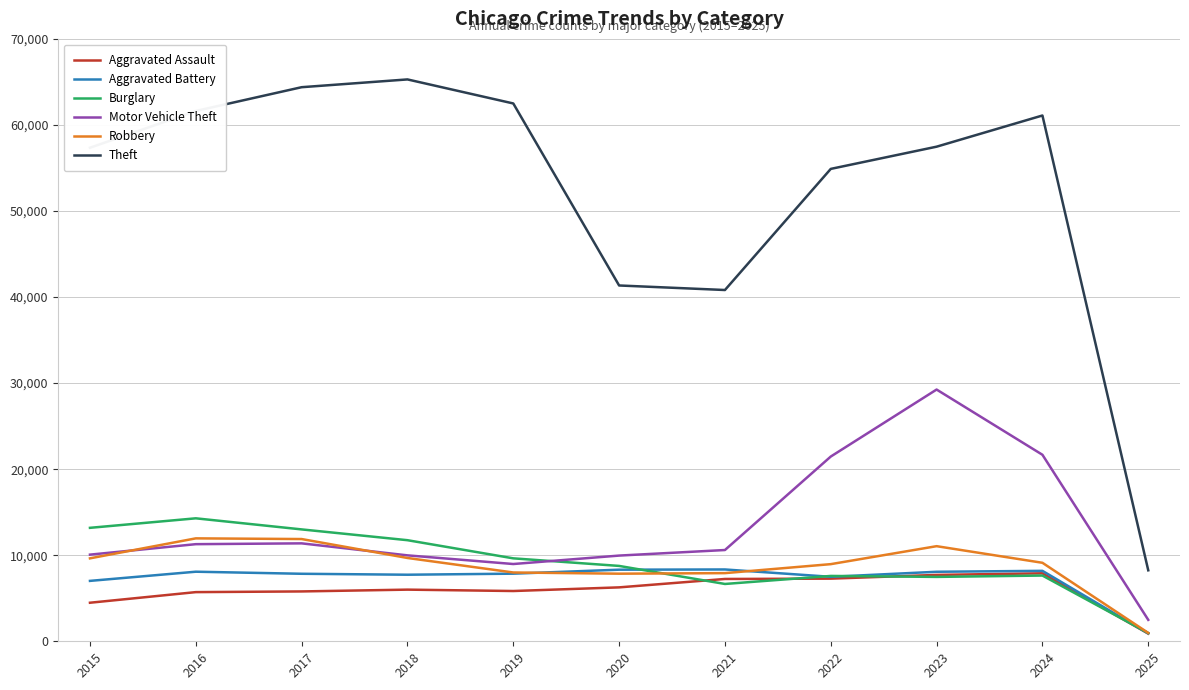

Read the Robbery value at 2019.

7995